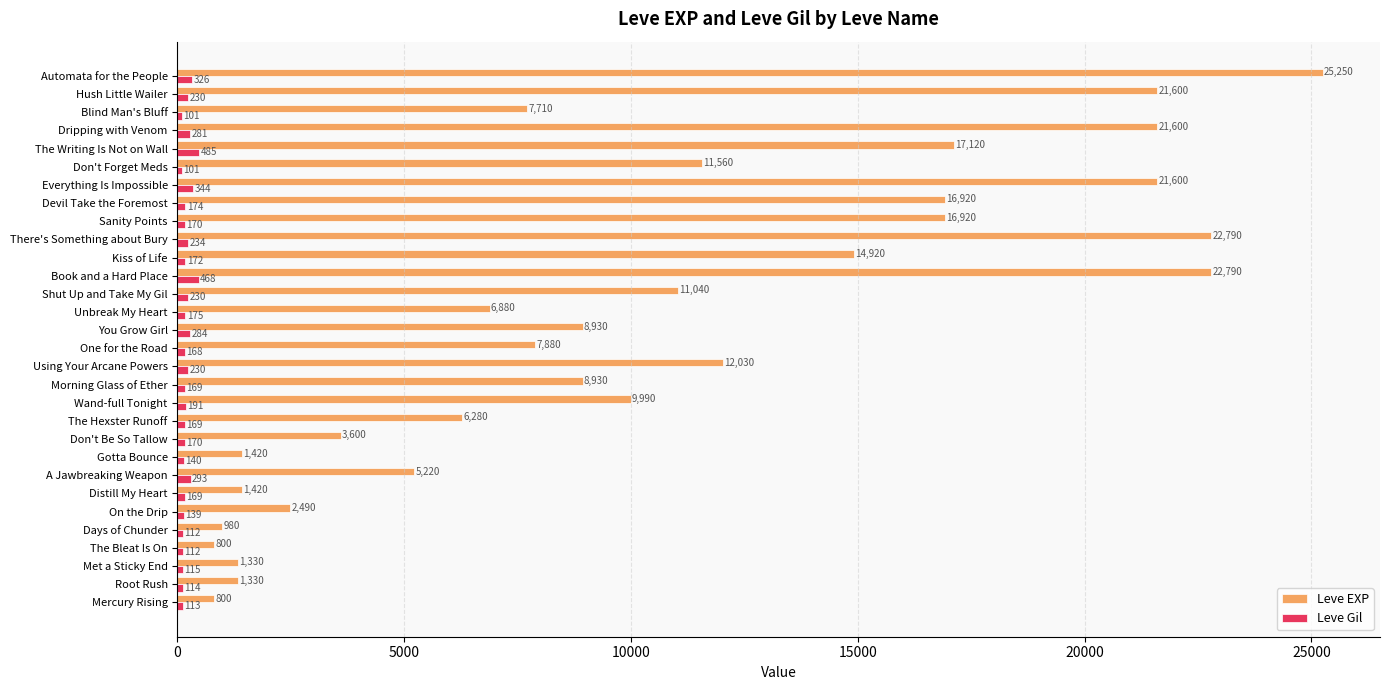

Where is Leve EXP nearest to the value 13025?

Using Your Arcane Powers